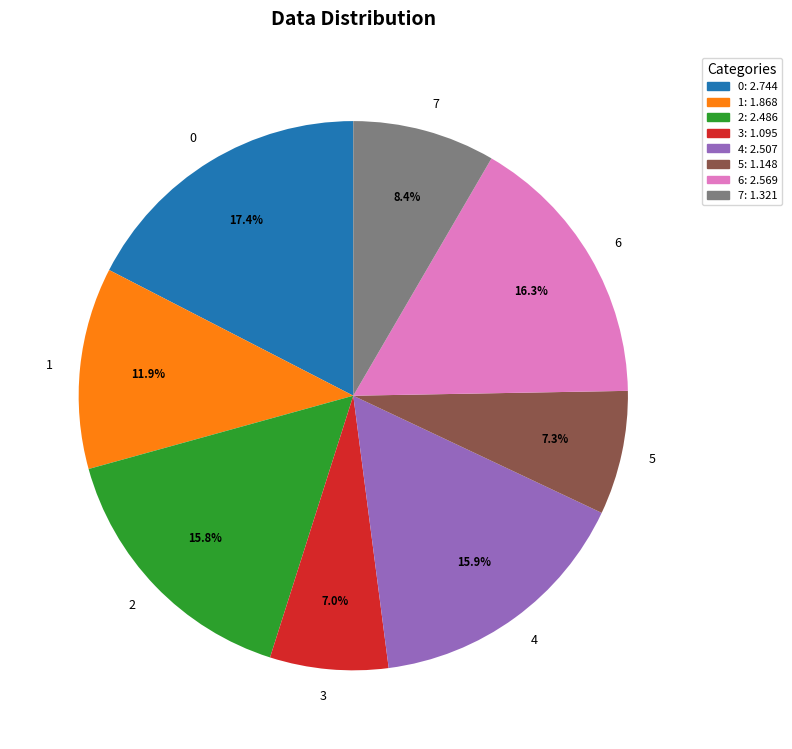

What is the ratio of the value at 6 to the value at 5?

2.2